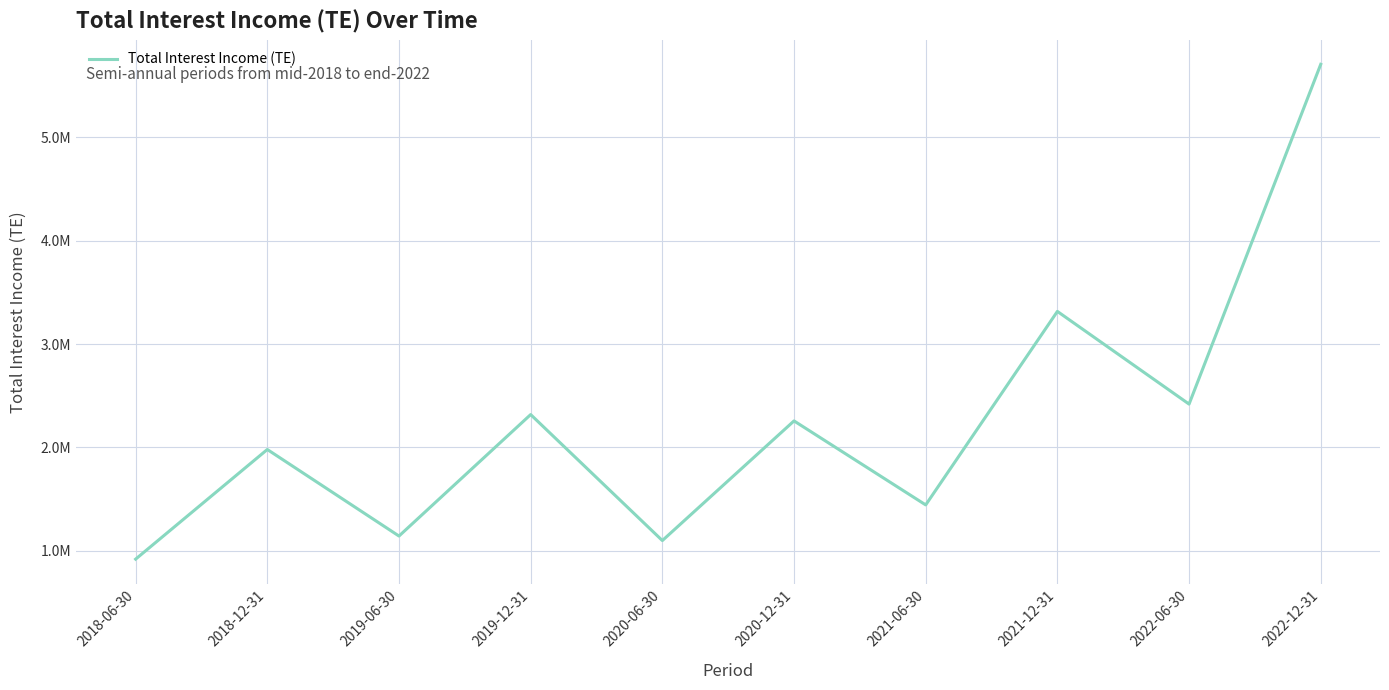

What is the value of the 1st point from the left?

916701